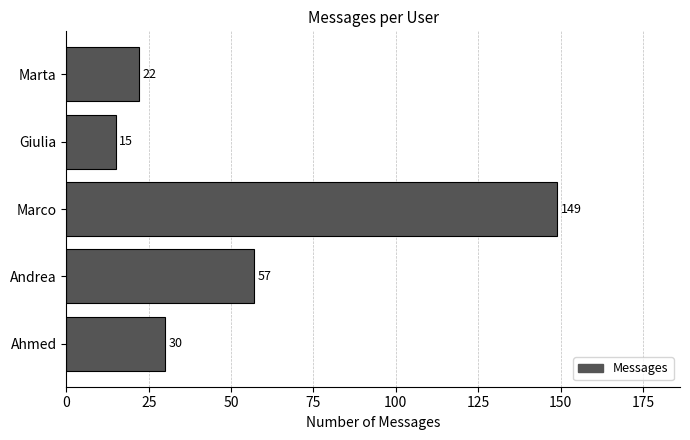

Reading top to bottom, what are all the values shown in this chart?

Marta=22	Giulia=15	Marco=149	Andrea=57	Ahmed=30